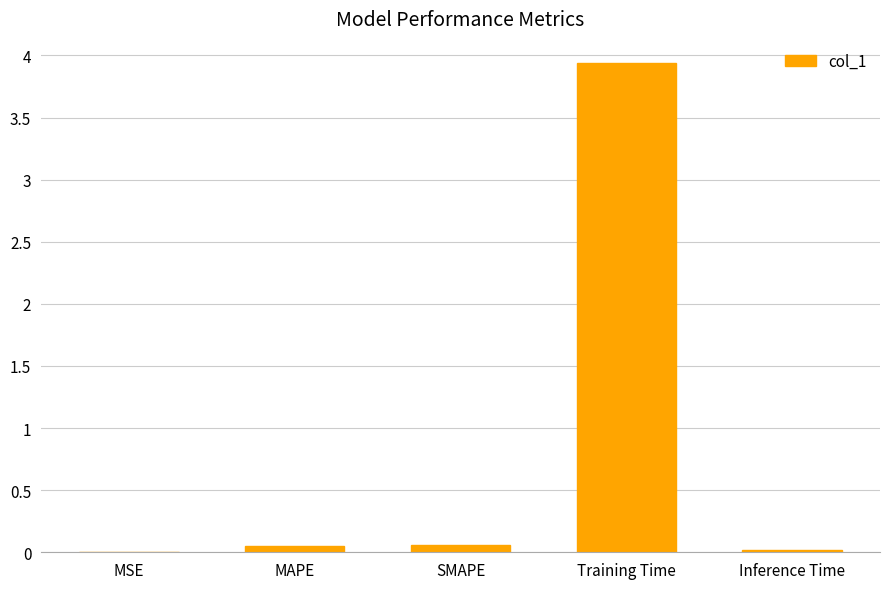

What is the difference between the values at MAPE and Training Time?

3.9